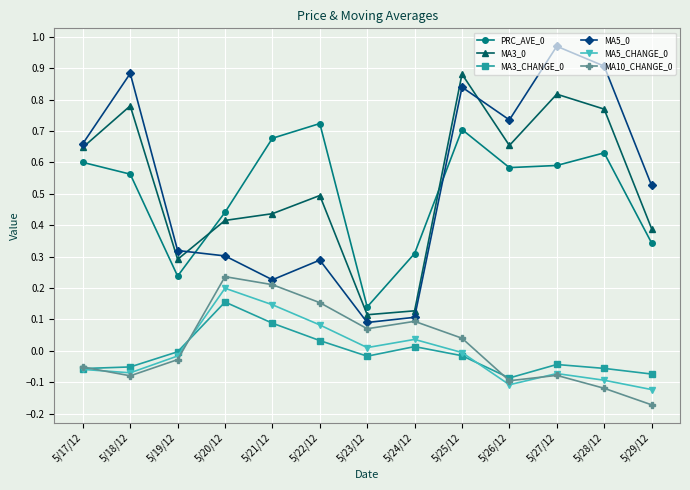

What position from the left is 5/28/12?

12